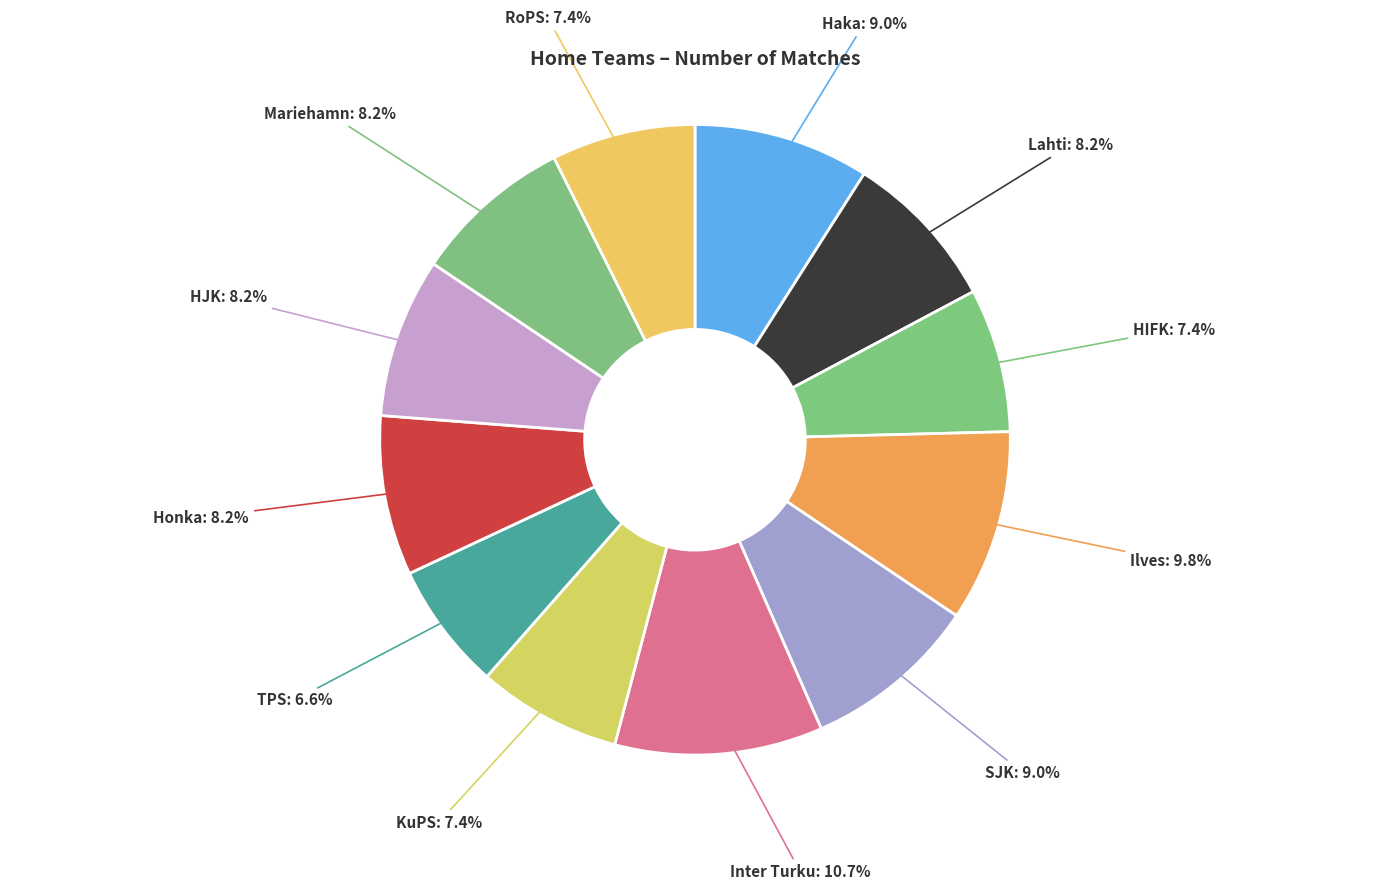

What is the total percentage of Inter Turku and Lahti?

18.9%